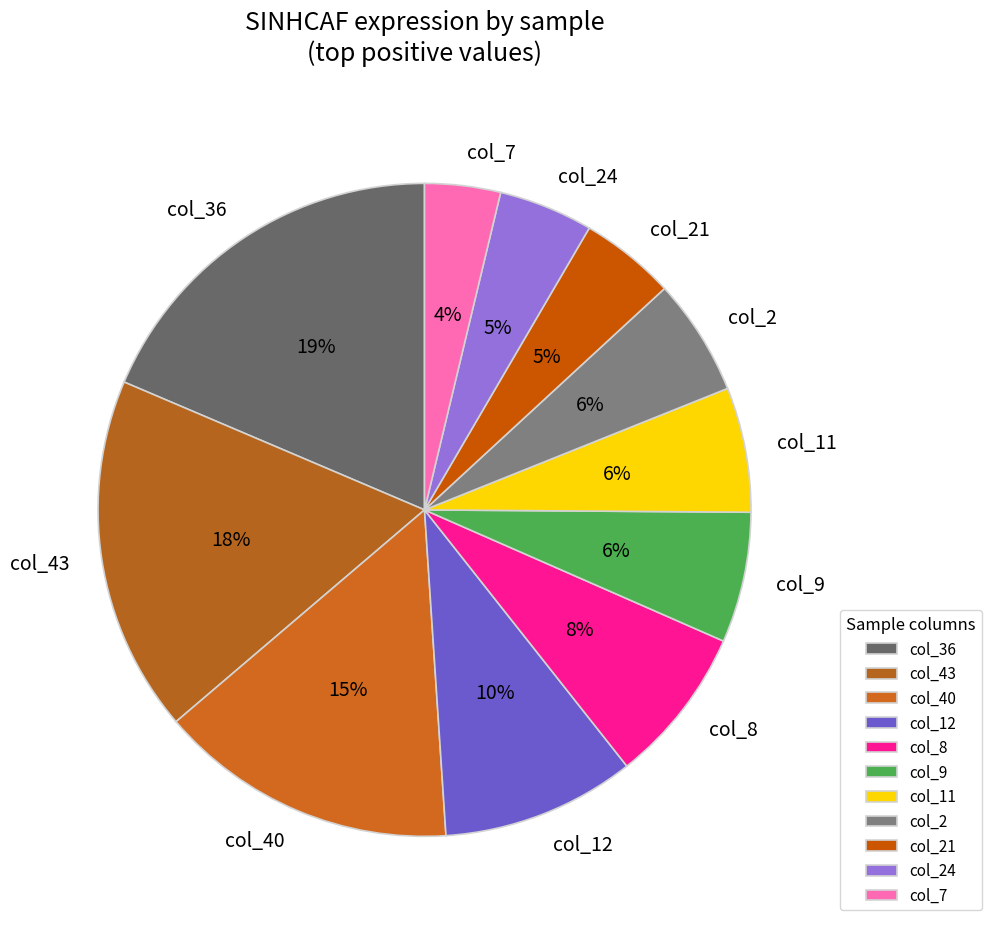

How many segments does this pie chart have?

11